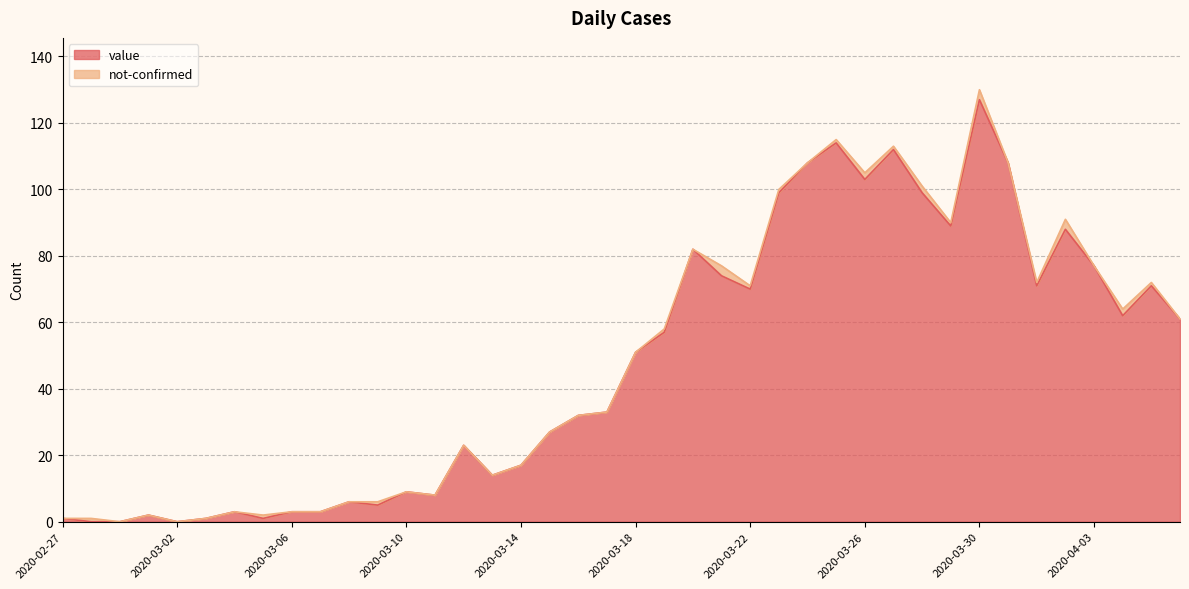

Where is the first local maximum?

2020-03-01